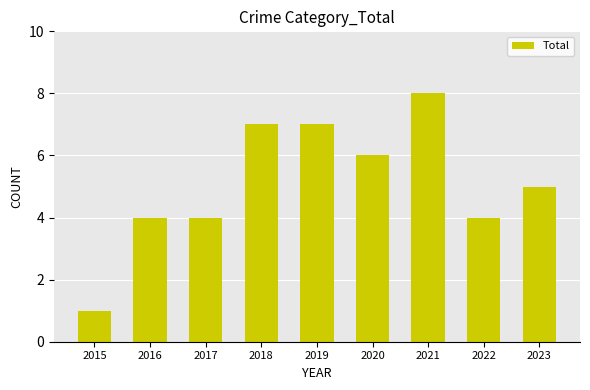

The value at 2019 is 7. True or false?

True